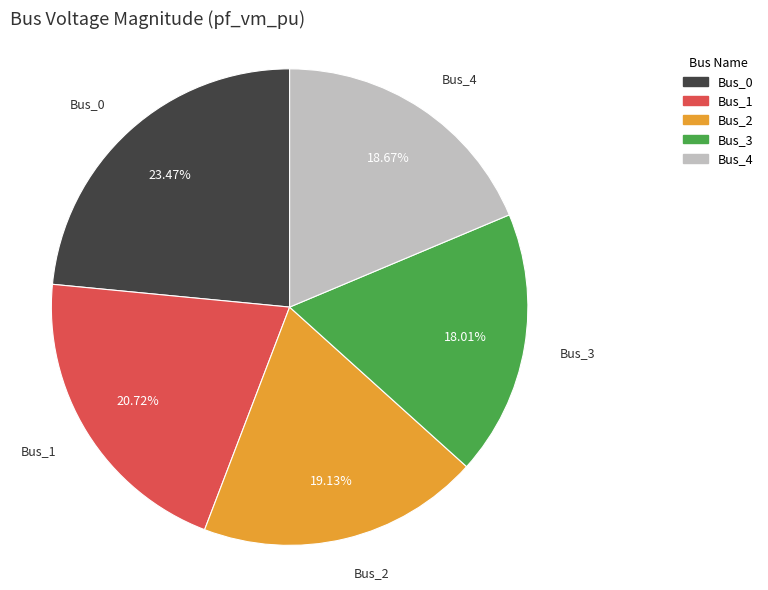

What is the smallest slice in the pie chart?

Bus_3